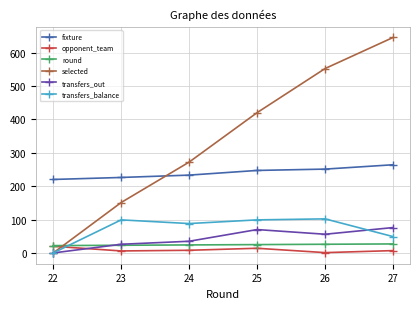

What is the average value of the fixture series?

240